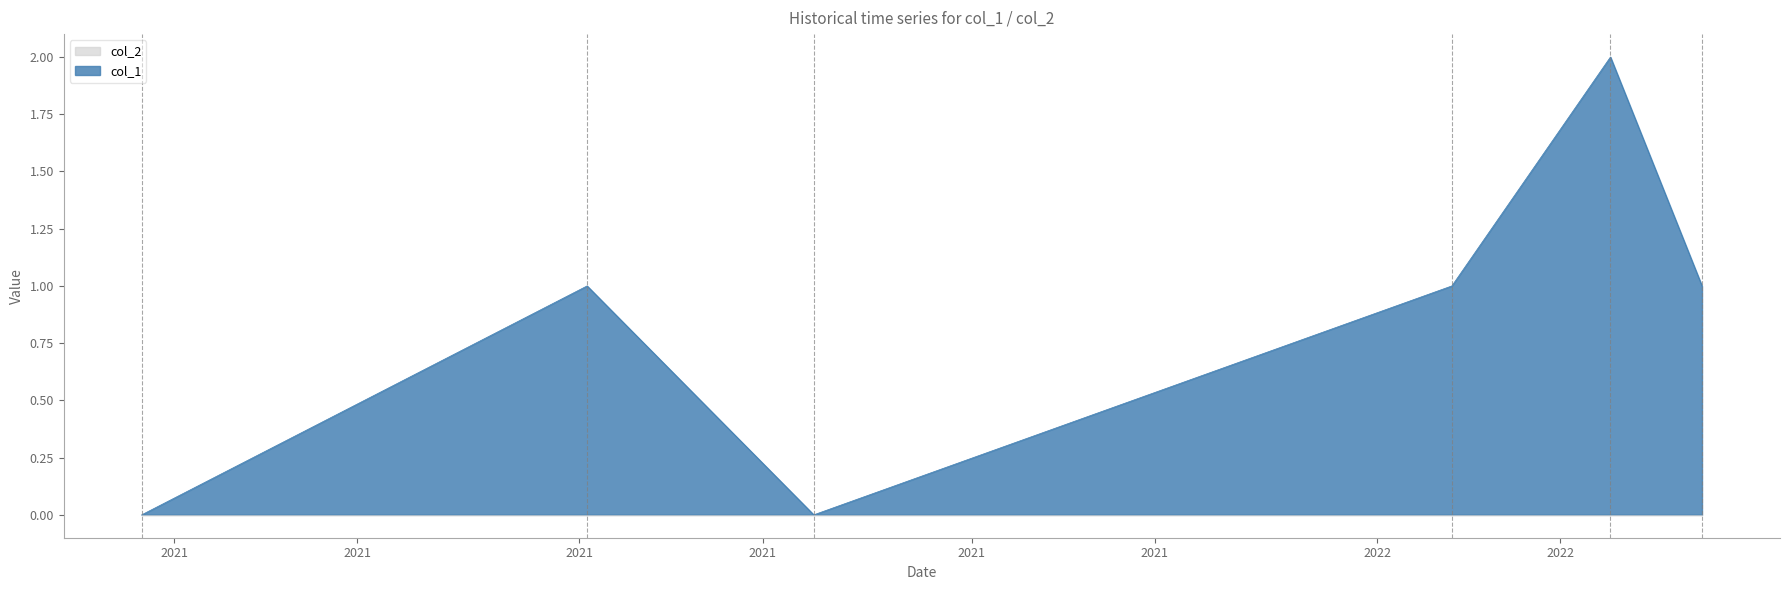

What is the maximum value shown in the chart?

2